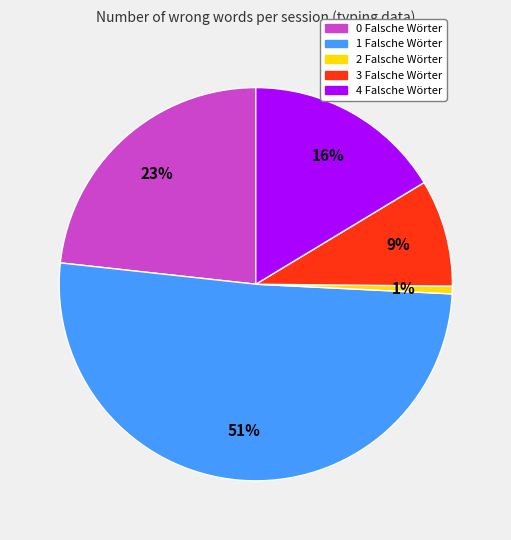

How many slices are in this pie chart?

5